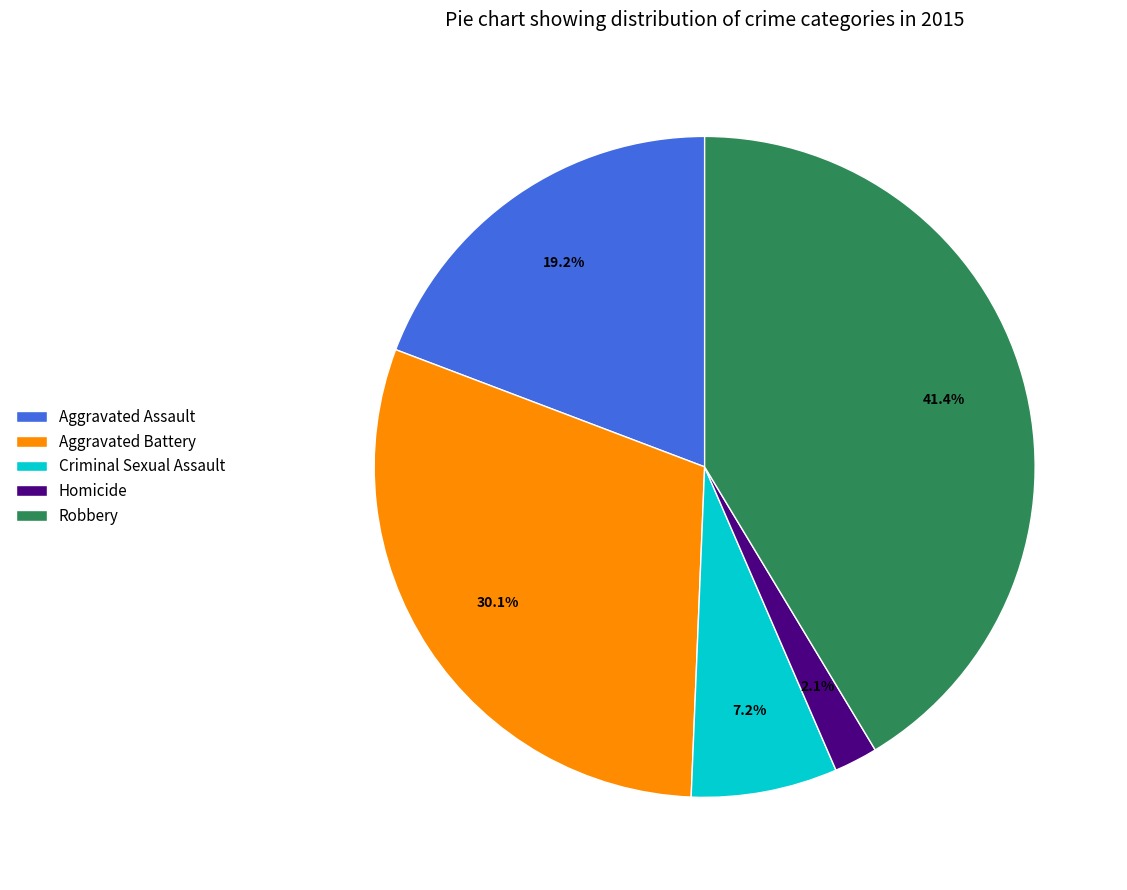

What is the ratio of the value at Aggravated Assault to the value at Criminal Sexual Assault?

2.7